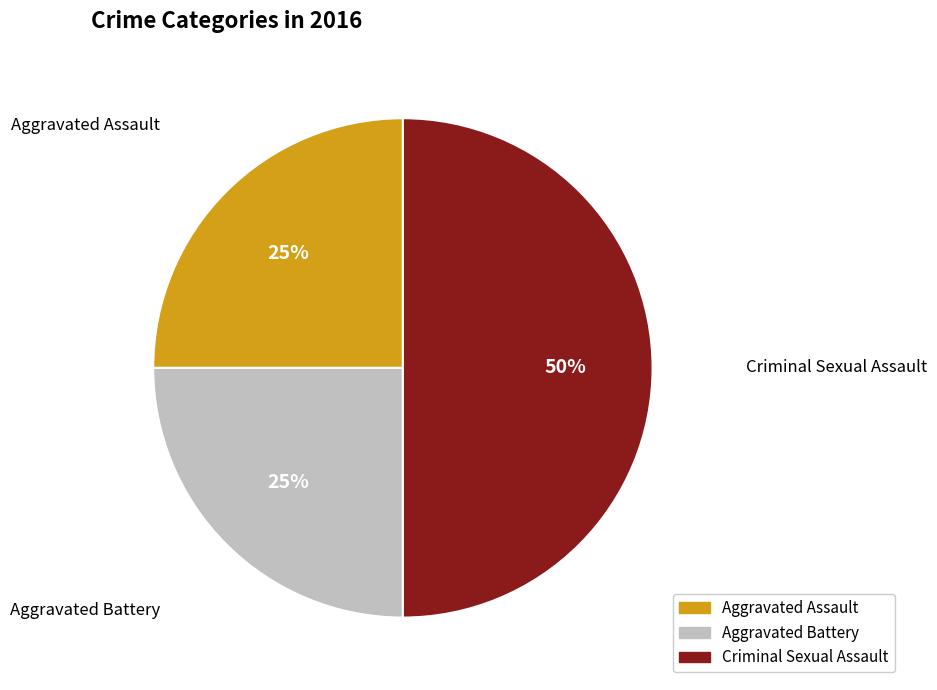

To the nearest percent, what is the difference between the largest and smallest slice percentages?

25%